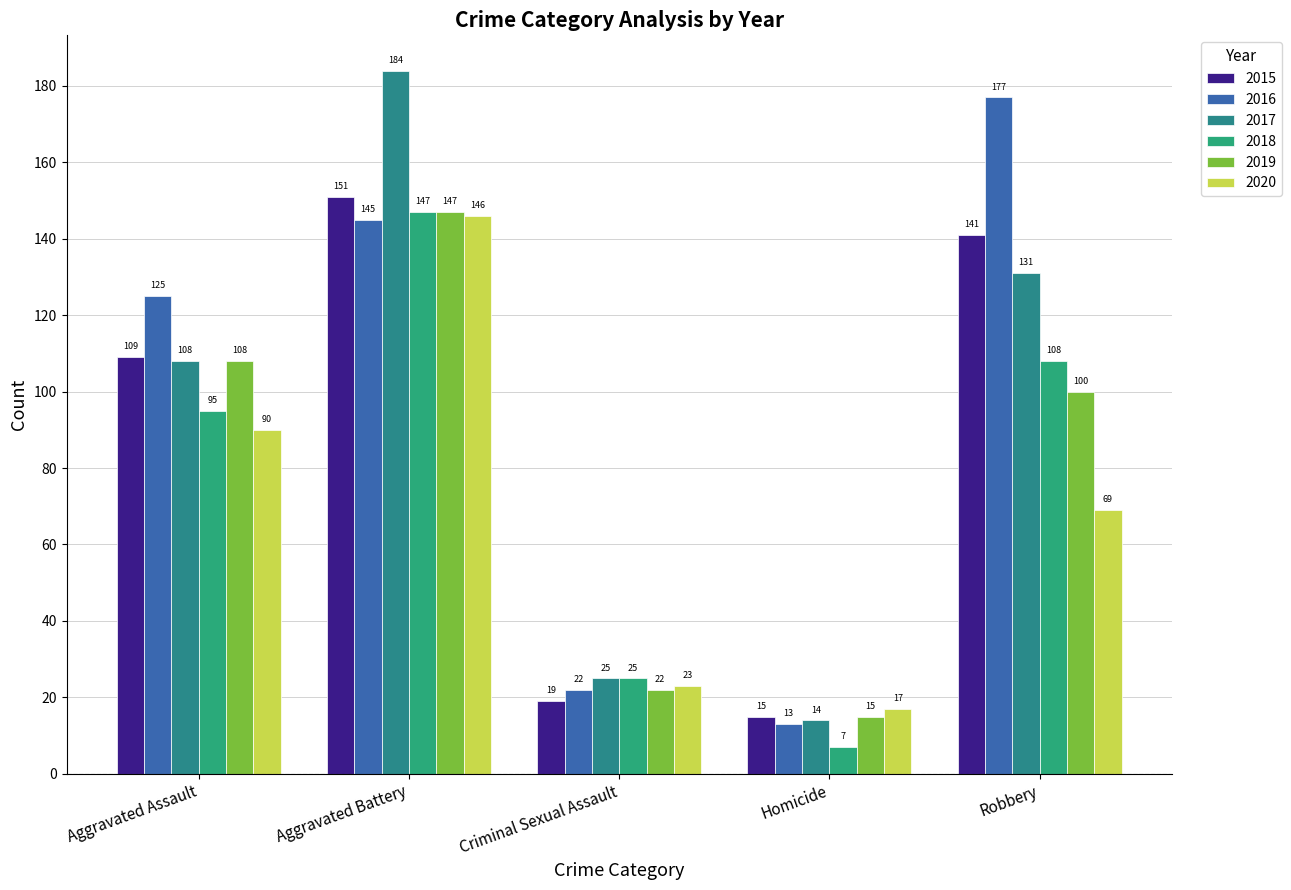

How many categories are shown in the chart?

5